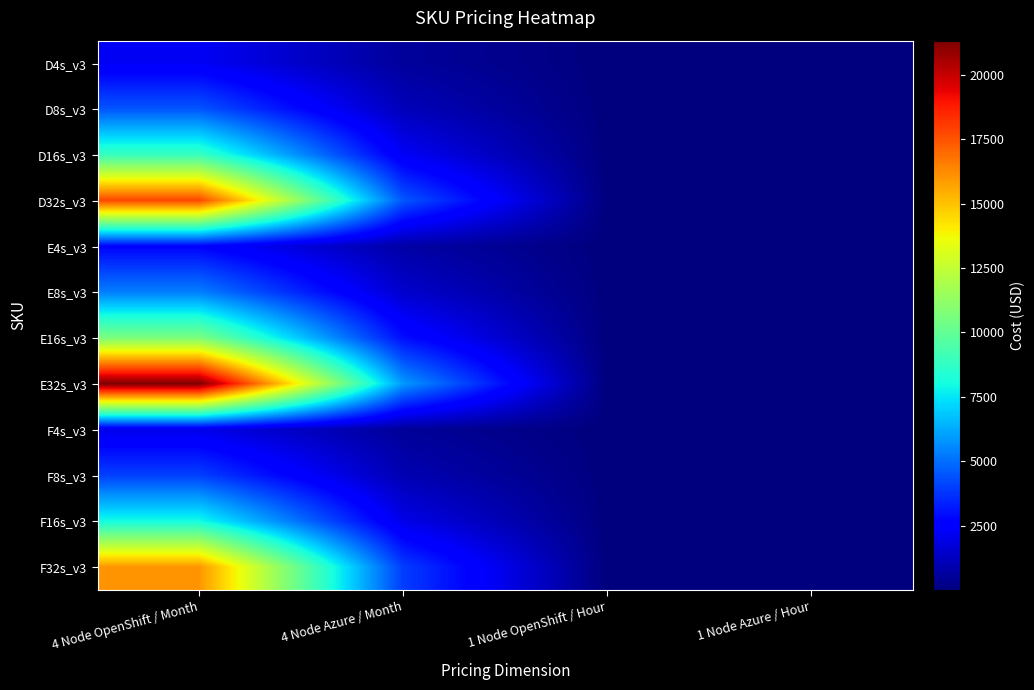

Rank the series at 4 Node OpenShift / Month from lowest to highest value.

F4s_v3, D4s_v3, E4s_v3, F8s_v3, D8s_v3, E8s_v3, F16s_v3, D16s_v3, E16s_v3, F32s_v3, D32s_v3, E32s_v3